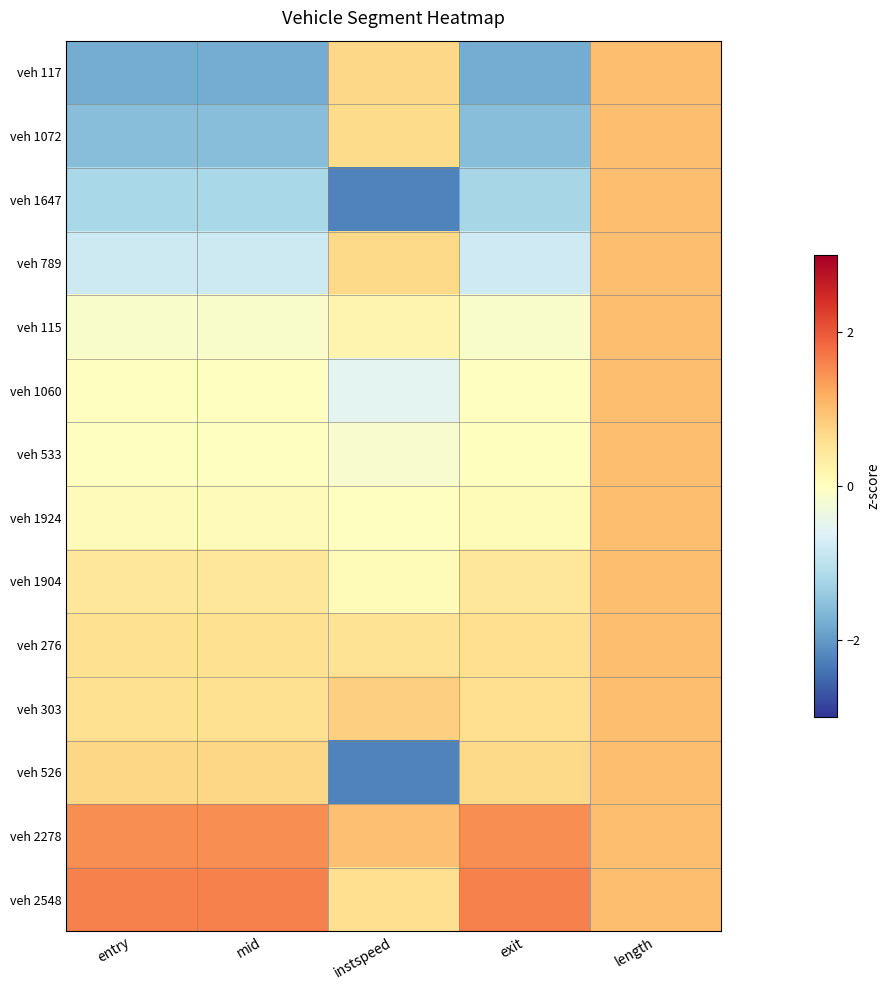

Which has a higher value, exit or length?

length